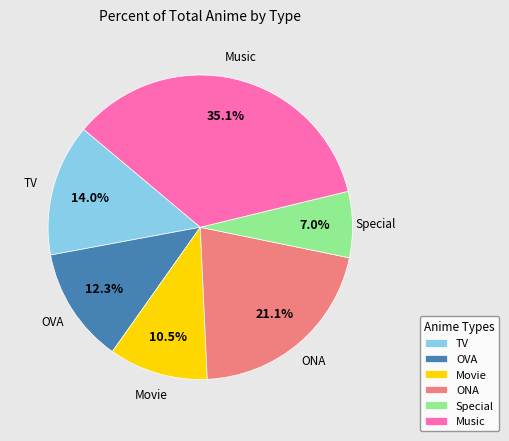

Does any single category account for the majority?

No